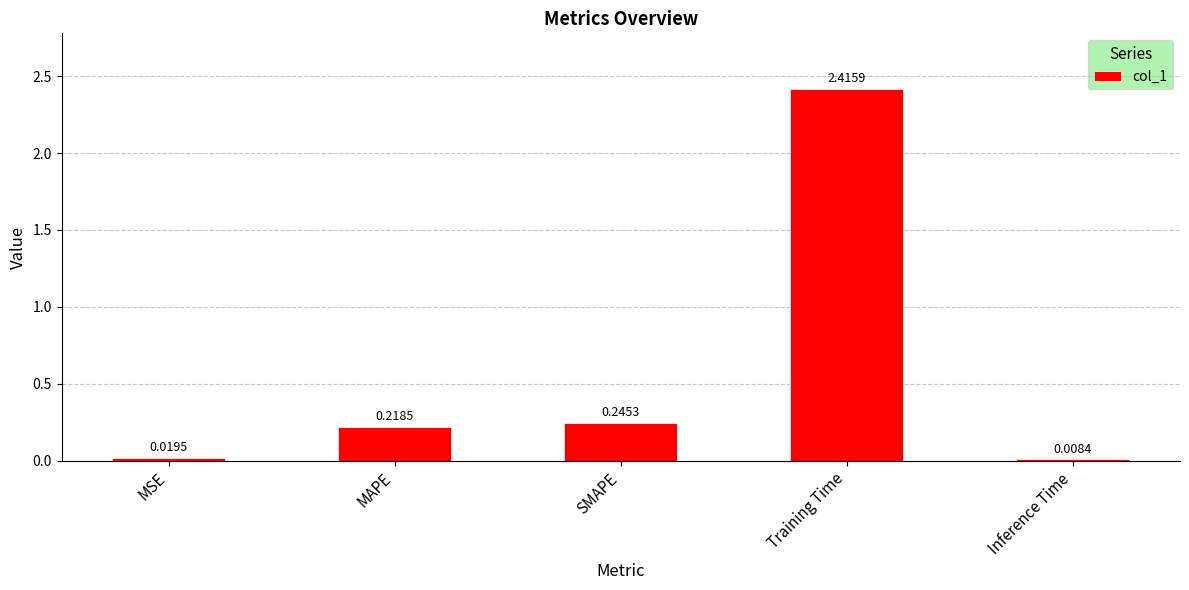

Rank the categories by value from lowest to highest.

Inference Time, MSE, MAPE, SMAPE, Training Time